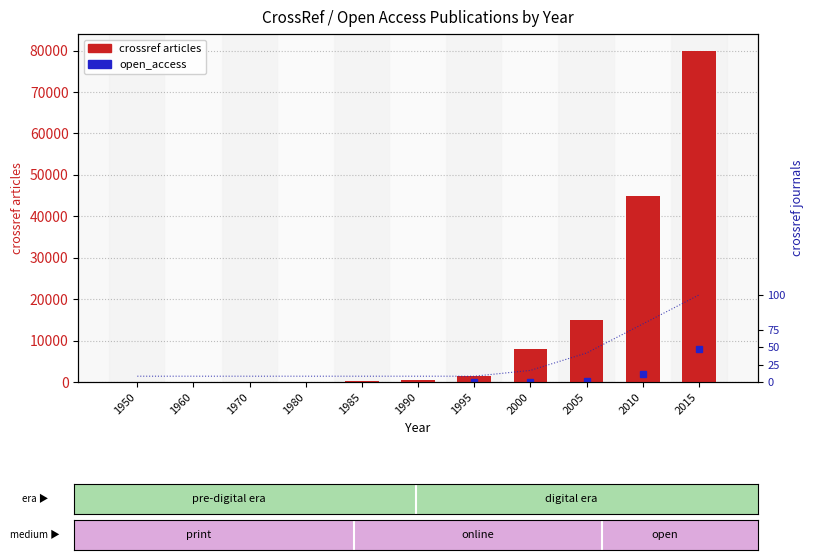

List the labels in order of value, smallest first.

1950, 1960, 1970, 1980, 1985, 1990, 1995, 2000, 2005, 2010, 2015